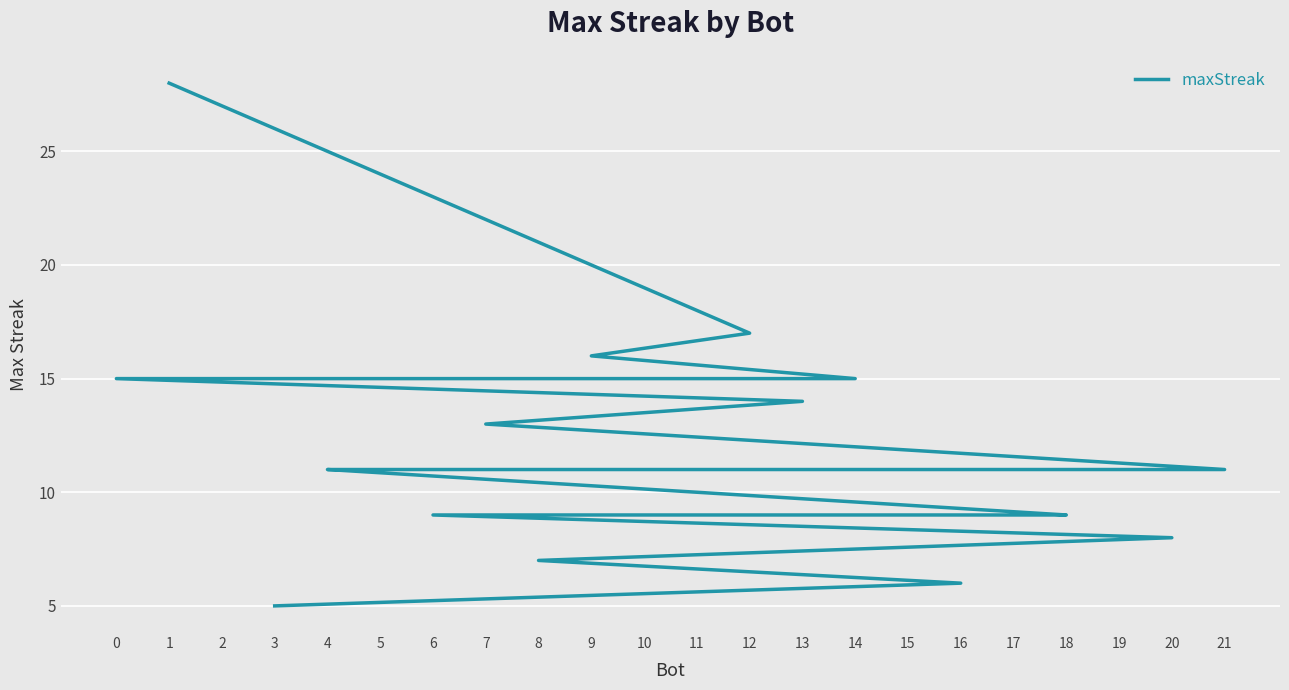

How many values are below 11?

9